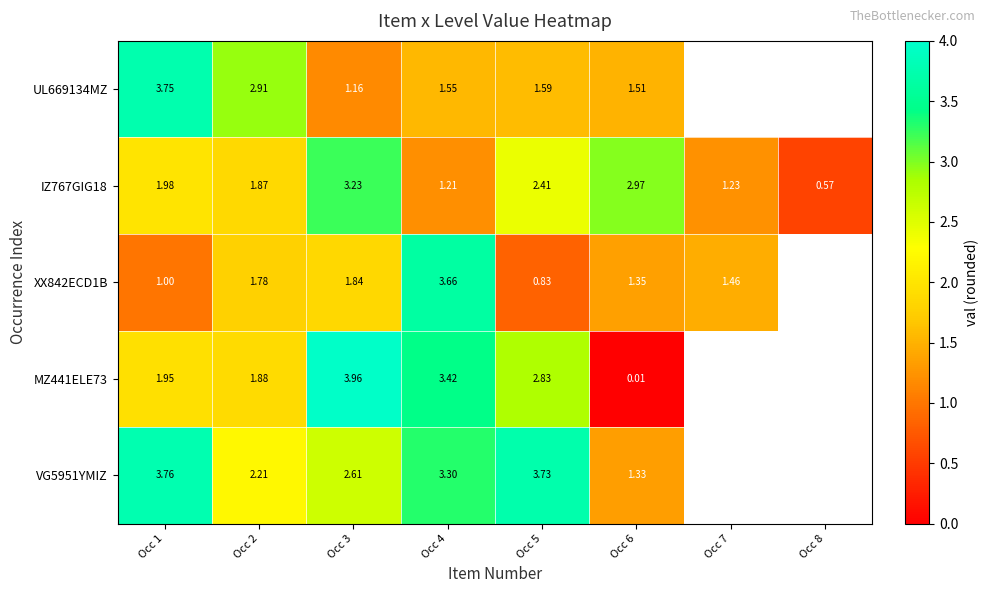

Is the value of UL669134MZ at Occ 4 greater than the value of MZ441ELE73 at Occ 5?

No